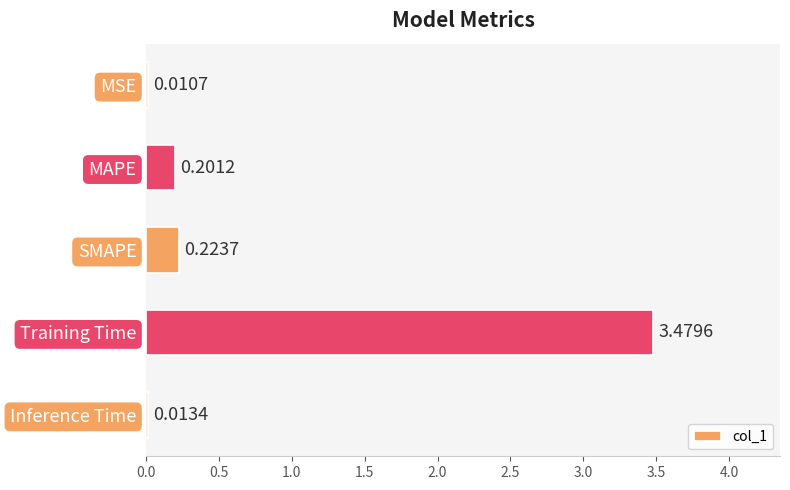

At which category does the chart reach its peak across all series?

Training Time